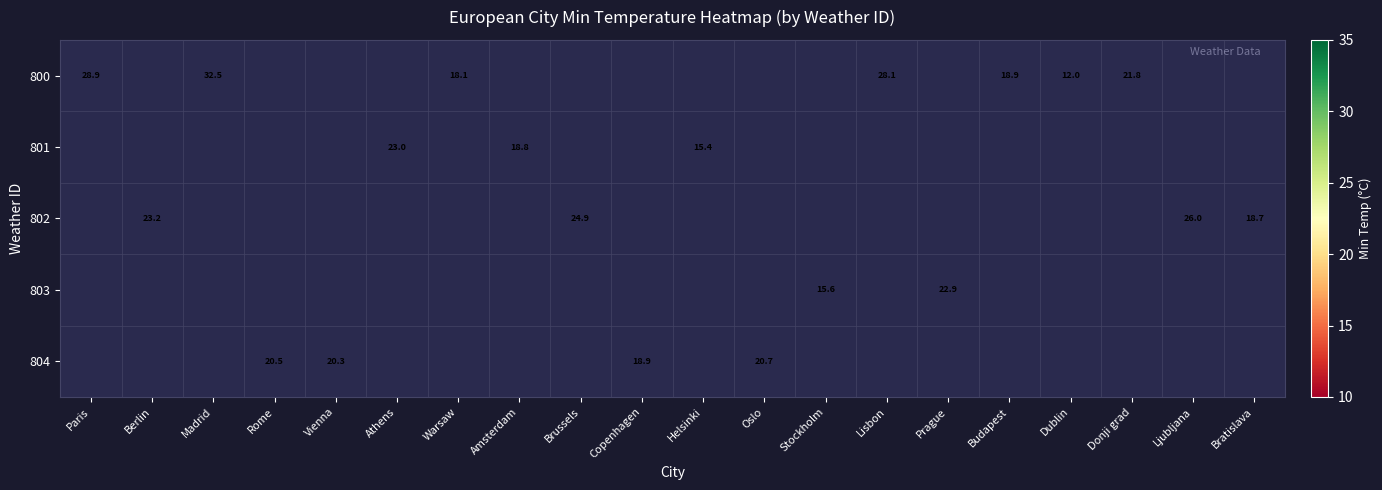

Which category has the highest value across all series?

Madrid